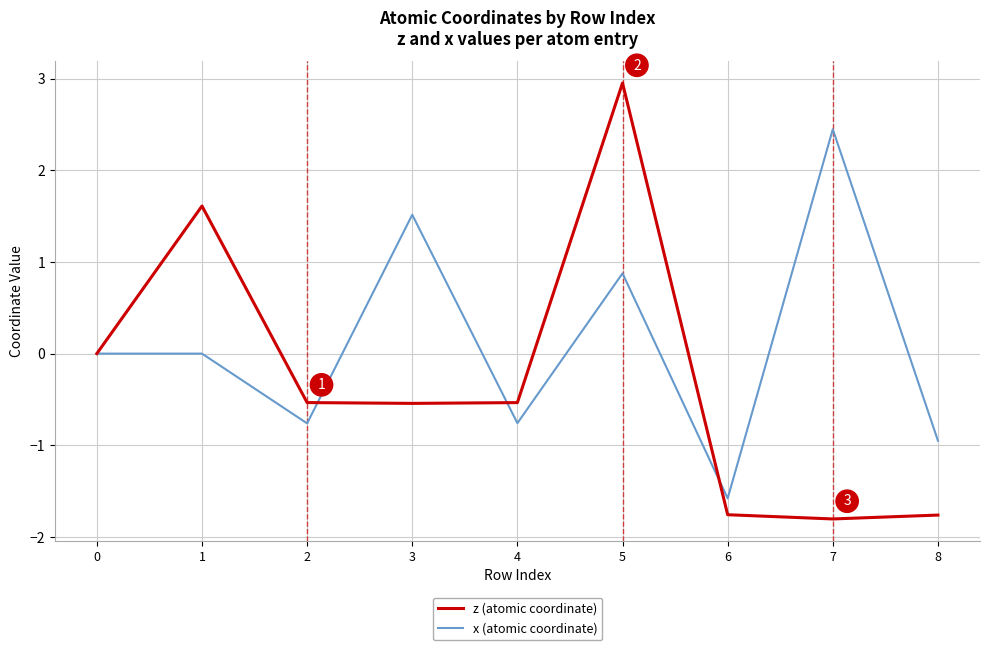

What is the spread (max minus min) of values at 7?

4.3